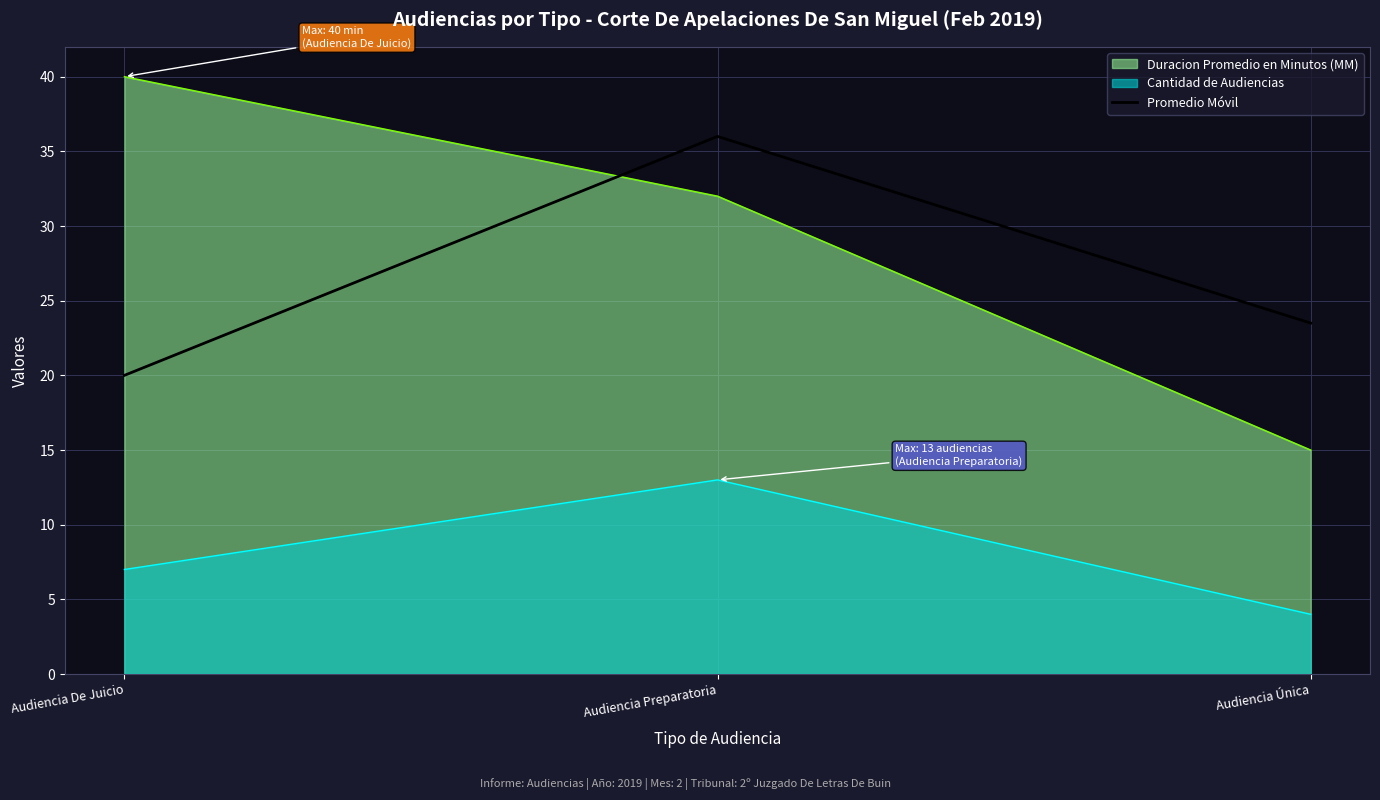

What is the label of the 2nd point from the left?

Audiencia Preparatoria